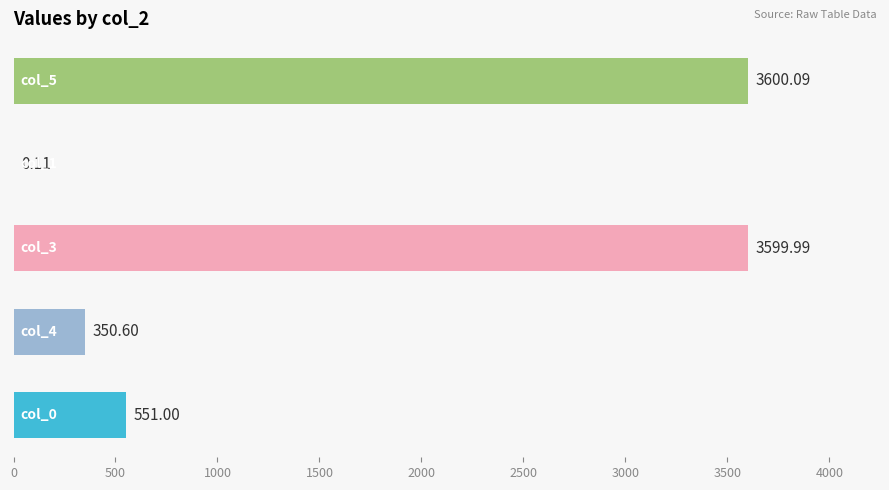

How many distinct data groups are displayed?

1